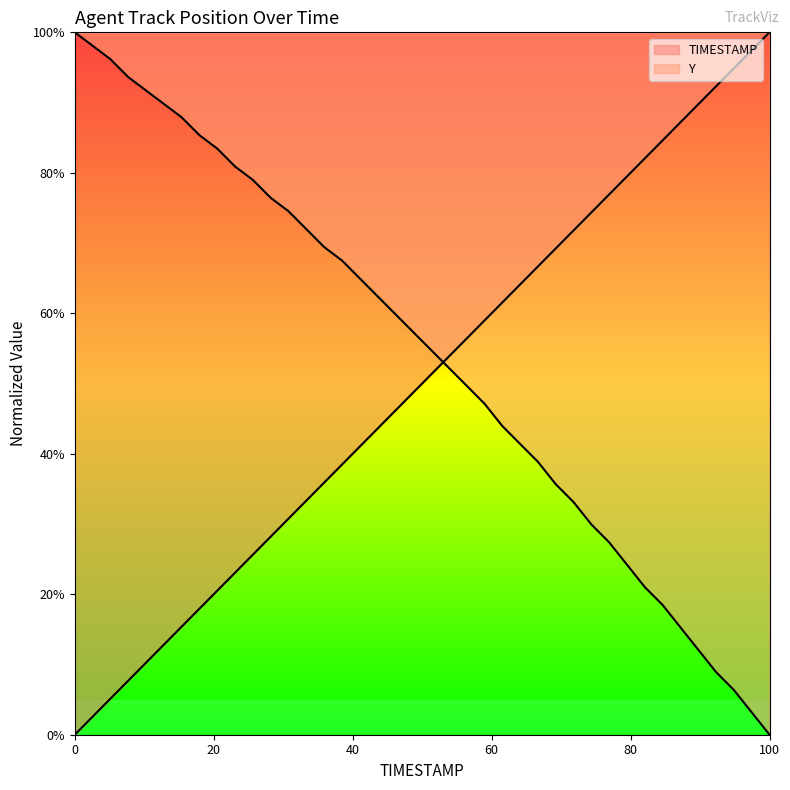

What is the difference between the maximum and minimum values in the Y series?

100.0